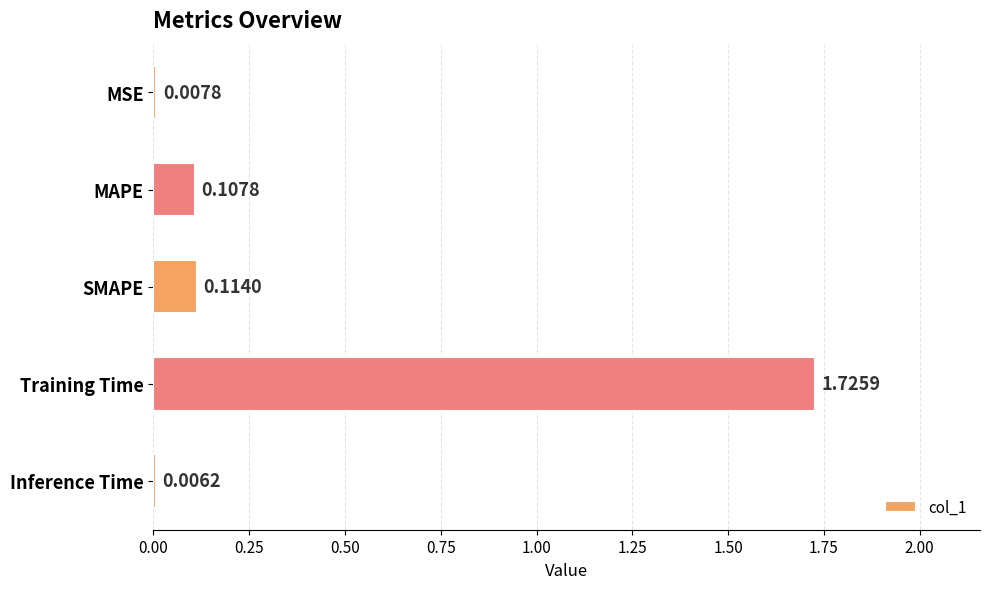

Between MAPE and SMAPE, which is larger?

SMAPE